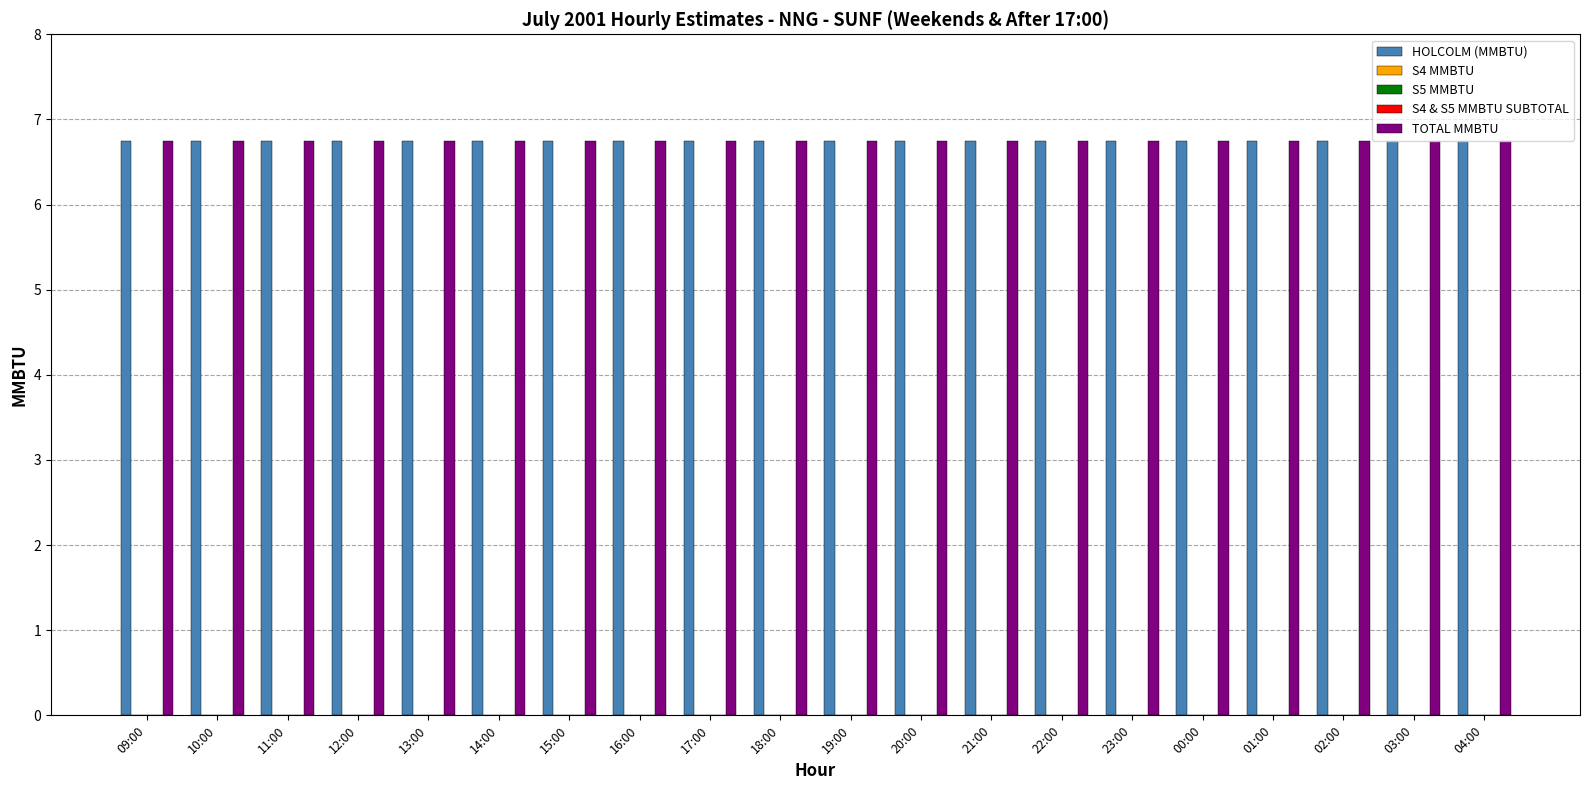

Rank the categories by HOLCOLM (MMBTU) value from lowest to highest.

09:00, 10:00, 11:00, 12:00, 13:00, 14:00, 15:00, 16:00, 17:00, 18:00, 19:00, 20:00, 21:00, 22:00, 23:00, 00:00, 01:00, 02:00, 03:00, 04:00